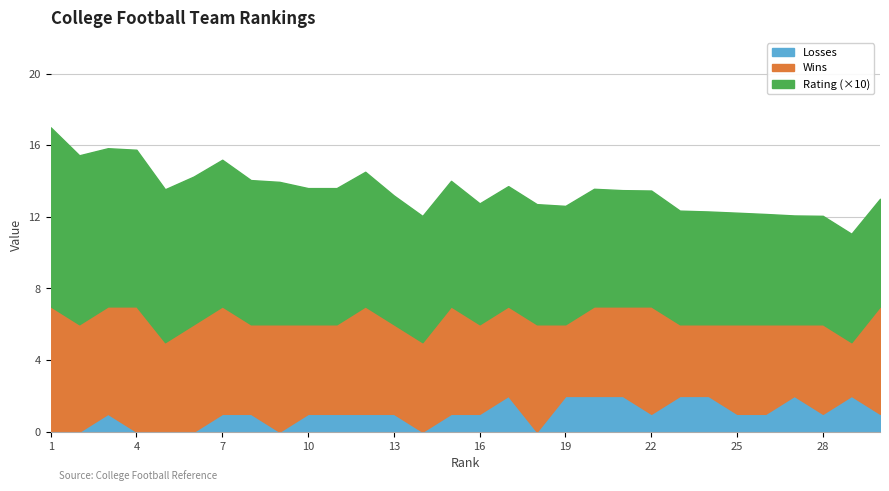

What is the difference between the Rating values at 1 and 14?

0.3